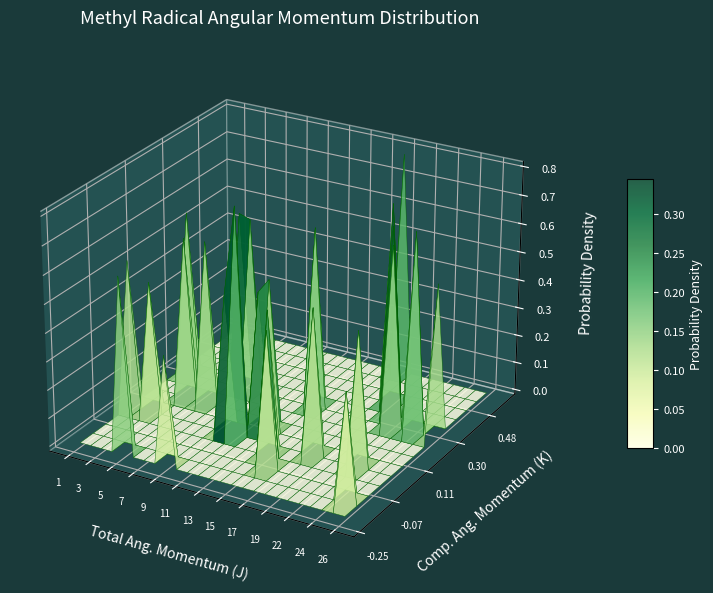

Which label corresponds to the smallest value in the chart?

25